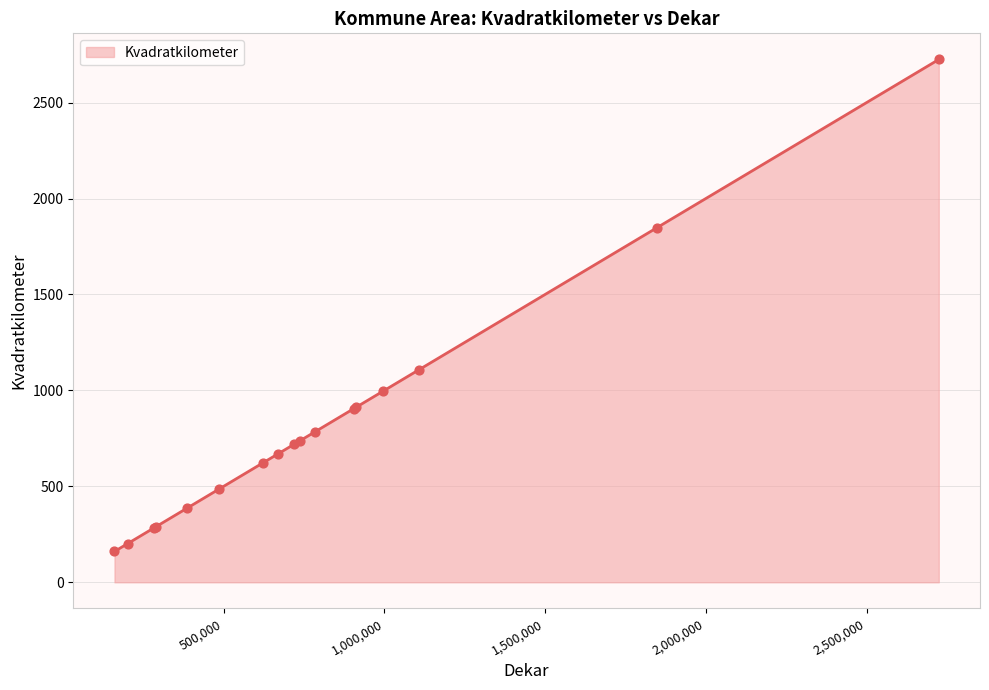

What is the smallest value displayed?

160.8